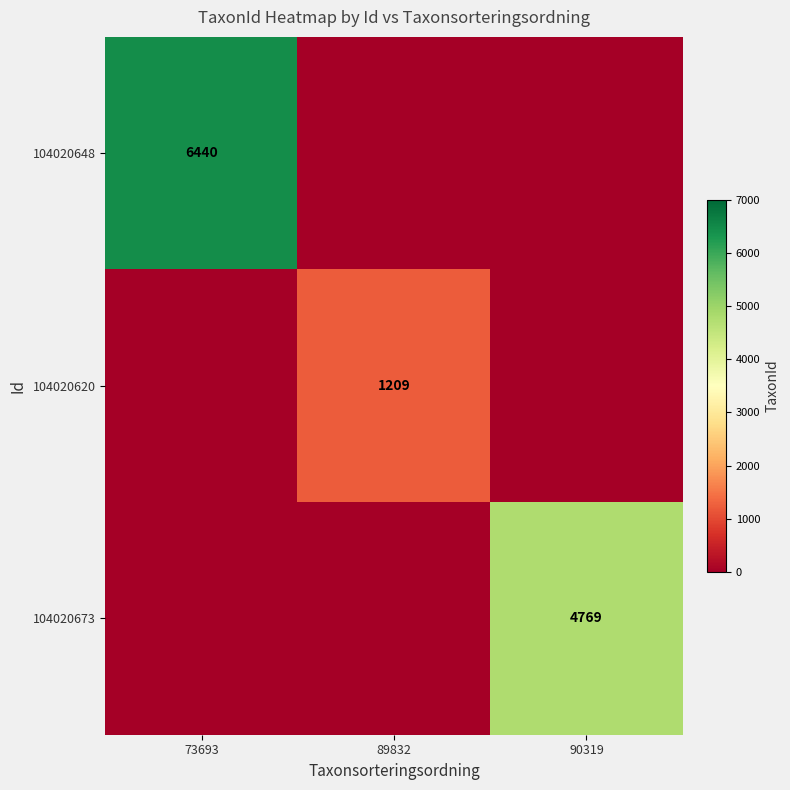

The value of 104020620 at 89832 is 1209. True or false?

True